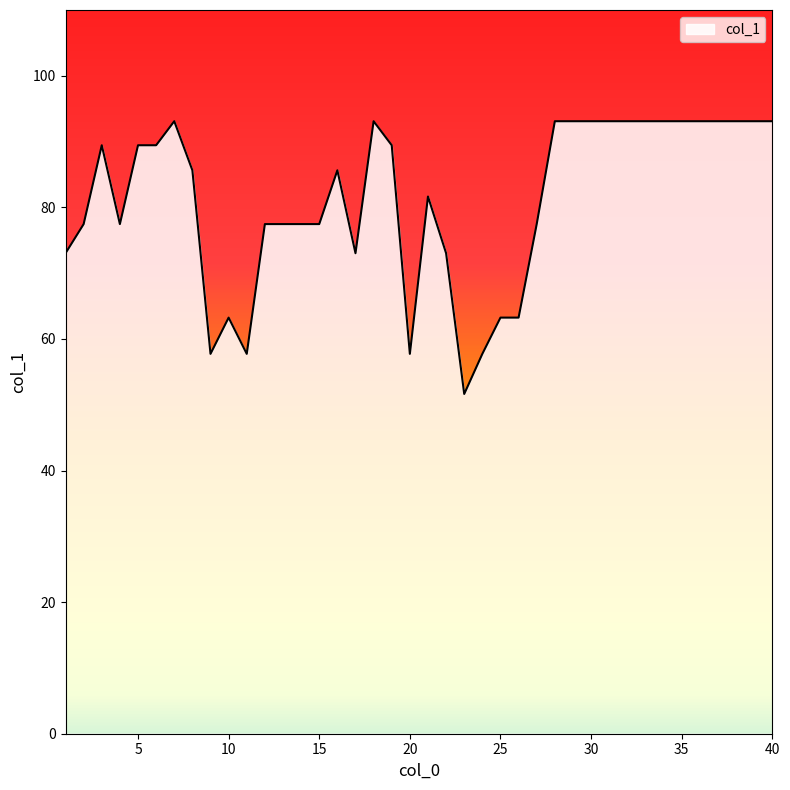

What is the smallest value displayed?

51.6